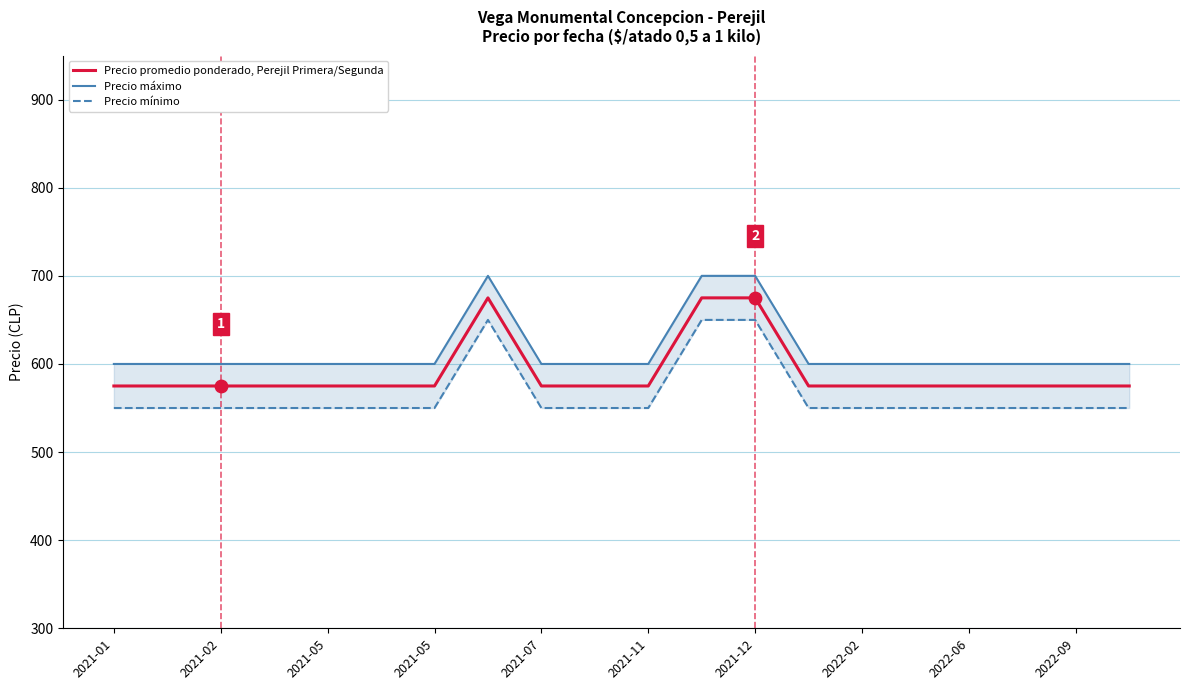

What is the total value across all series at 2022-09?

1725